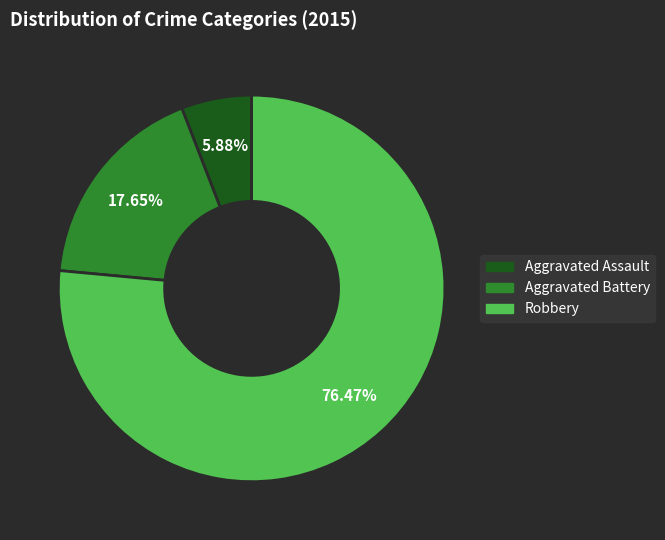

Is the sum of Aggravated Assault and Robbery greater than half?

Yes